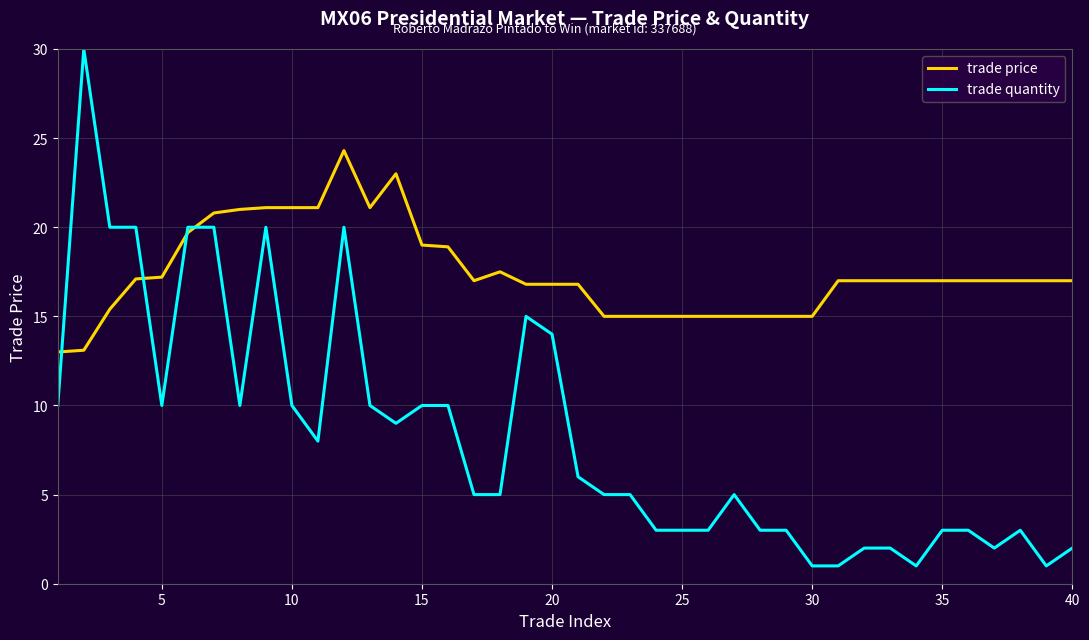

Rank the series by their average value, from lowest to highest.

trade quantity, trade price